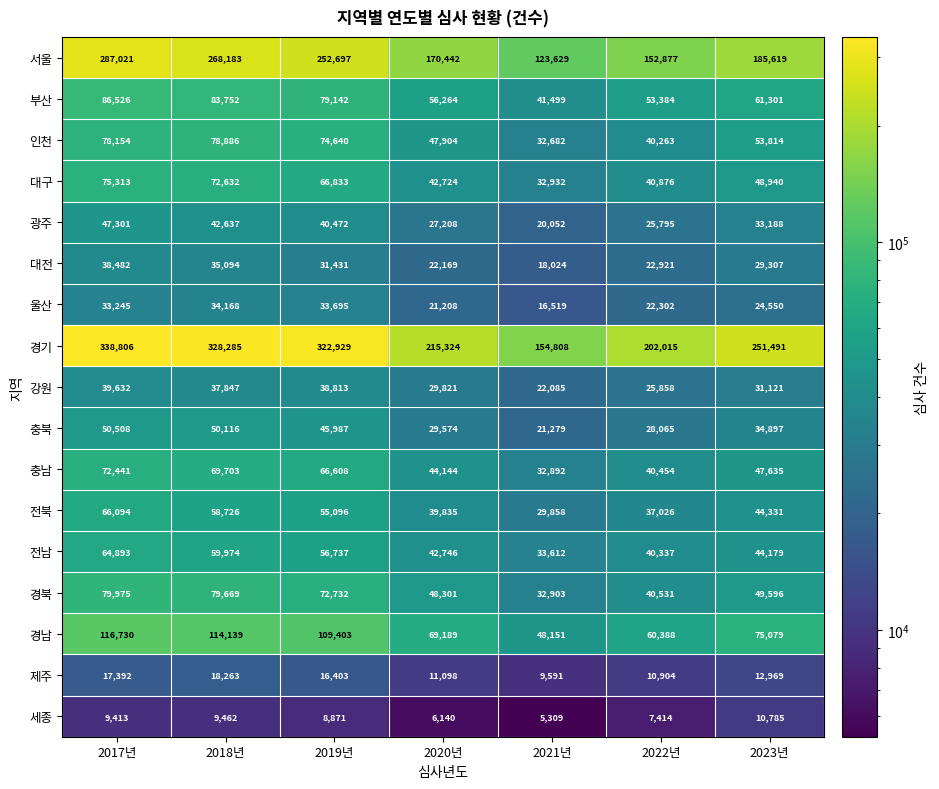

Where does the 전남 series first go above 44179?

2017년